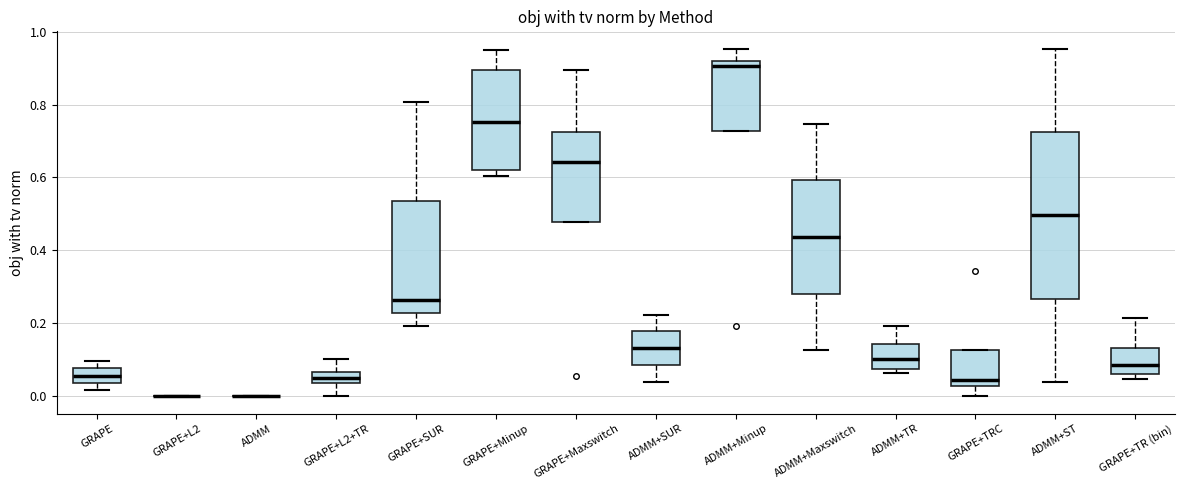

Where does the upper whisker of the box for ADMM+TR end on the y-axis? The values are not printed on the chart, so give them approximately, as read against the axis.

0.20